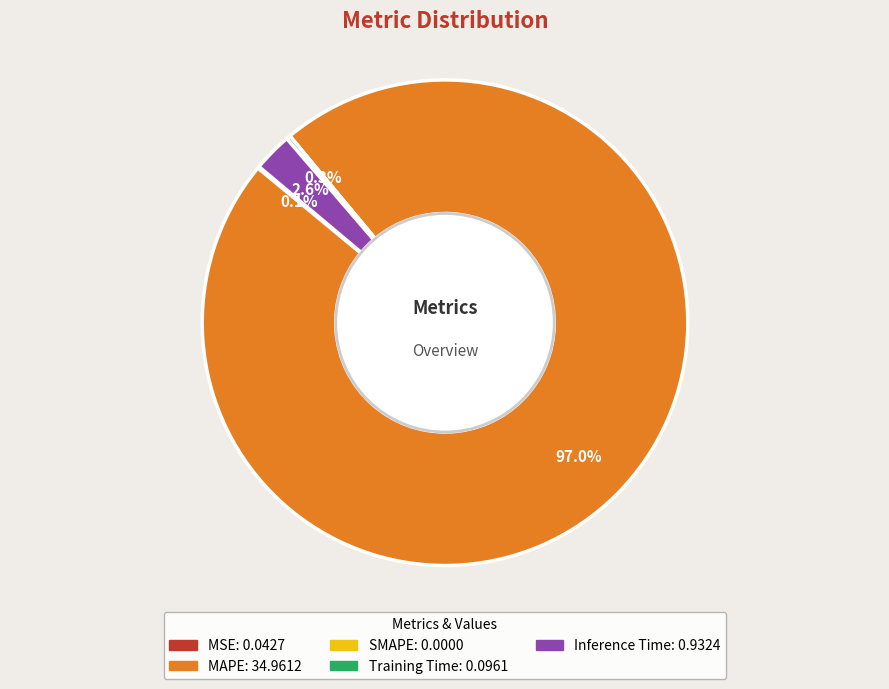

To the nearest percent, what is the average slice percentage?

20%